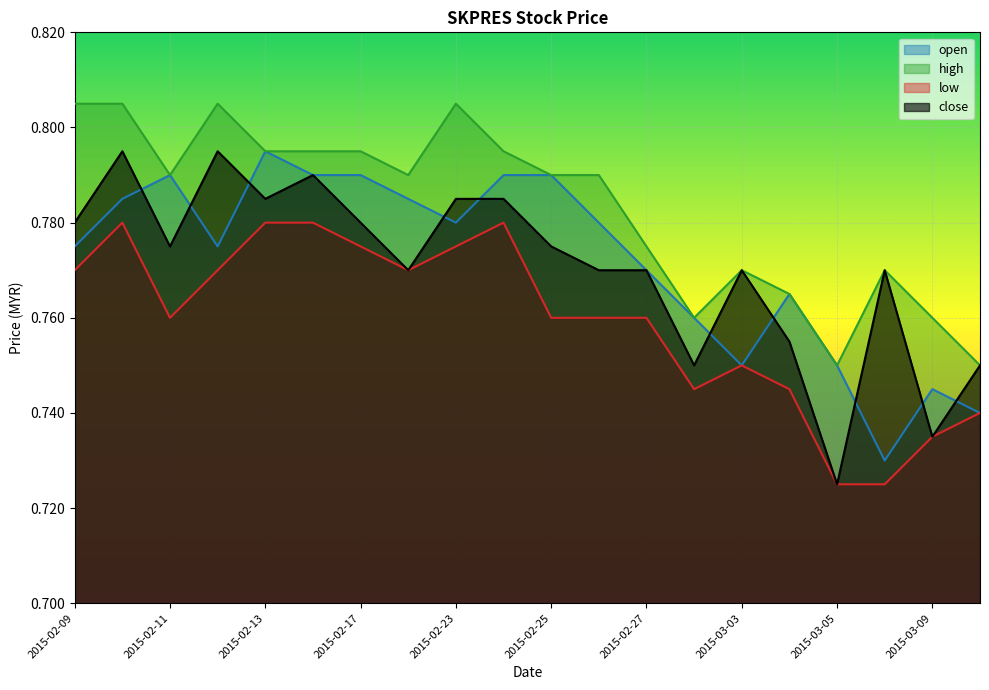

True or false: open and low cross at least once.

False